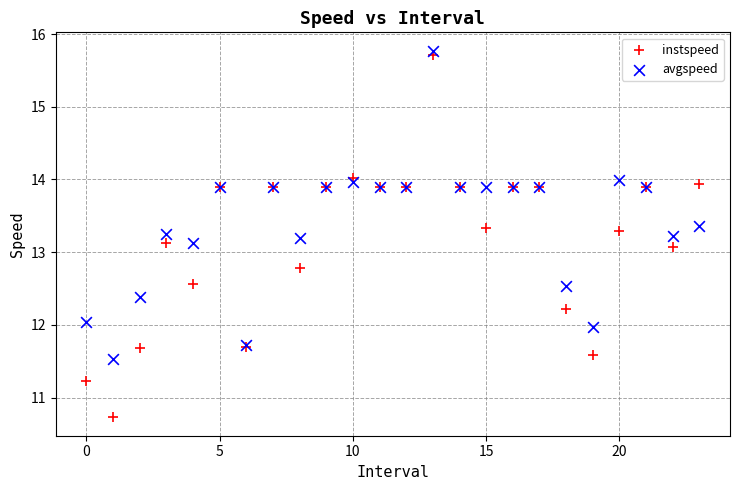

Which series reaches the minimum Y coordinate?

instspeed